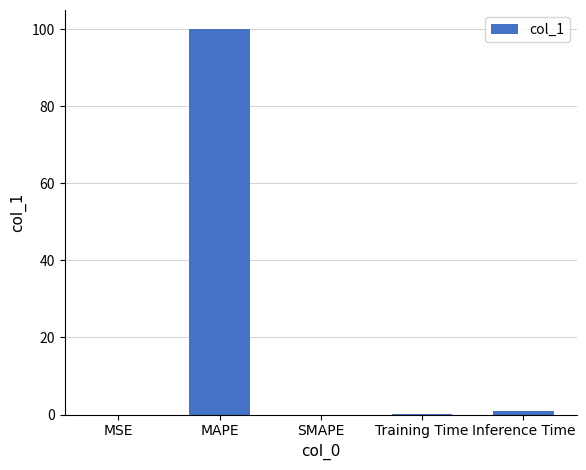

What is the sum of all values?

101.0